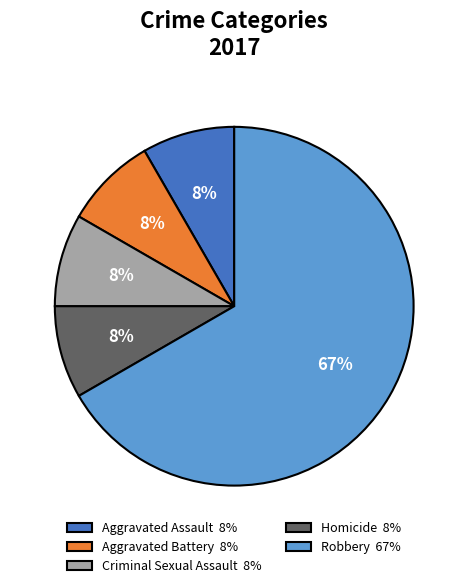

Combined, do Robbery 67% and Criminal Sexual Assault 8% account for over 50%?

Yes